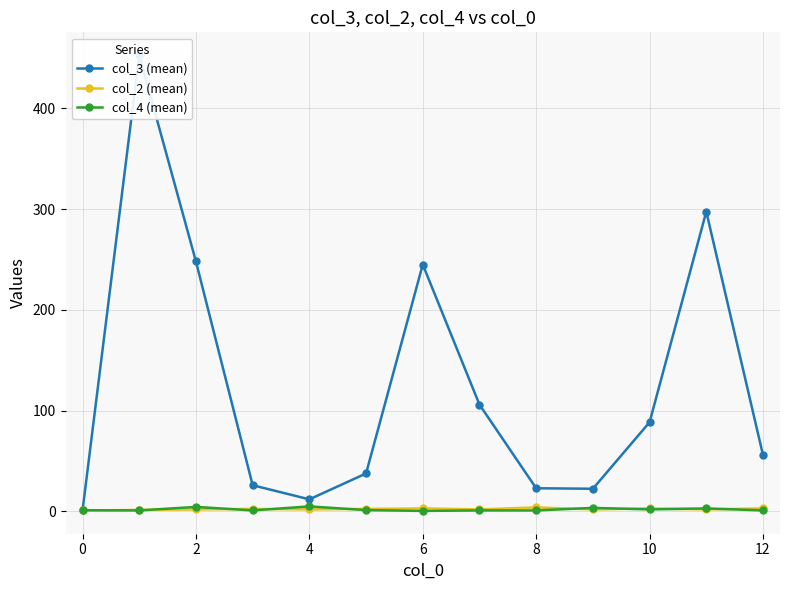

What are all the series names shown in the legend?

col_3 (mean), col_2 (mean), col_4 (mean)